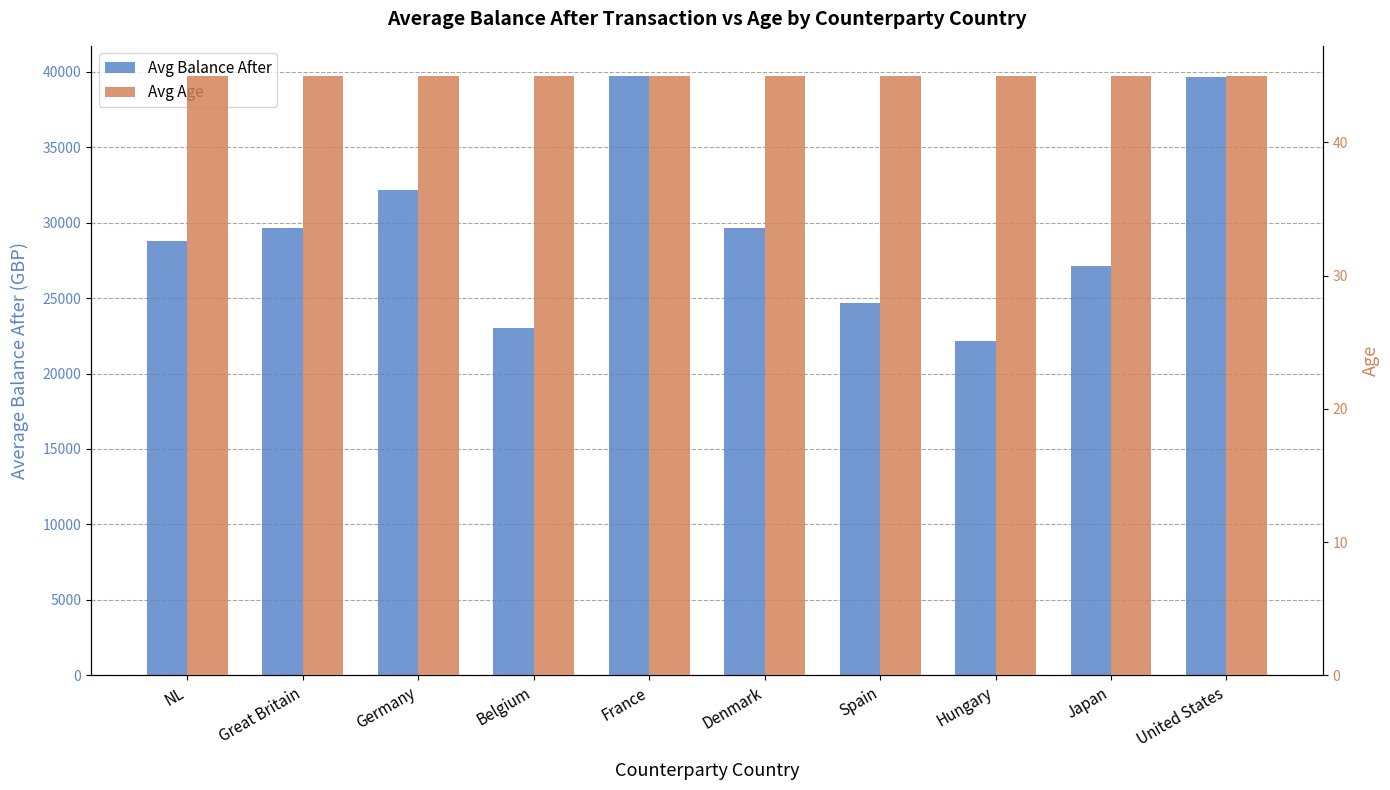

What is the total value across all series at Great Britain?

29690.9